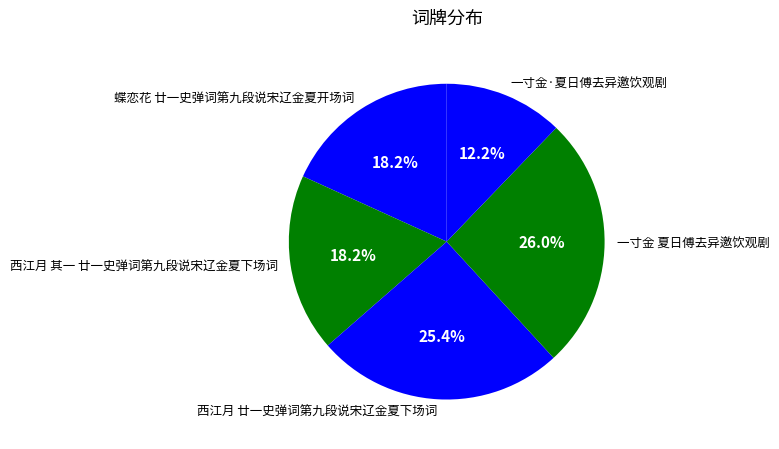

To the nearest percent, what is the average slice percentage?

20%